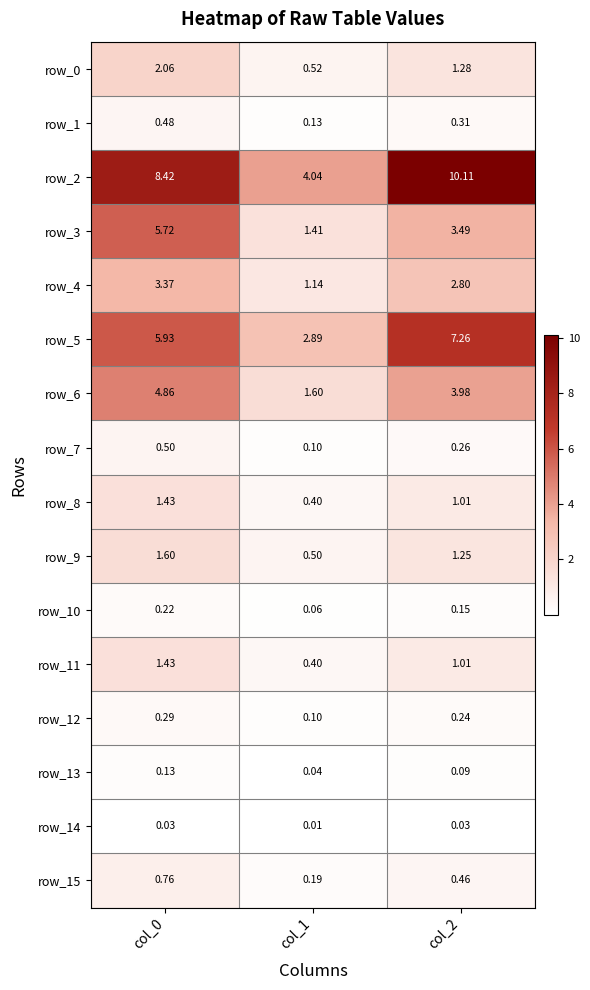

Is the value of row_10 at col_1 greater than the value of row_5 at col_1?

No